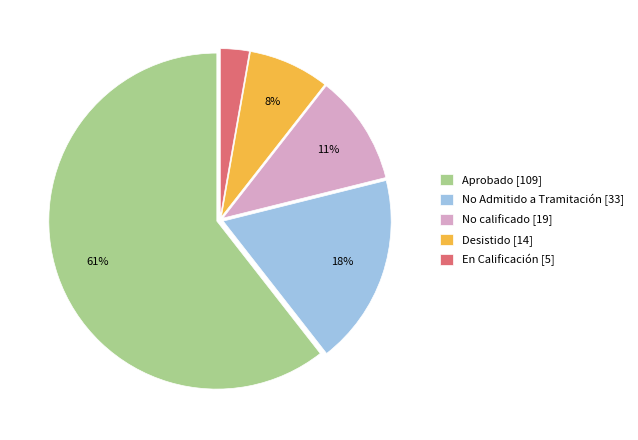

To the nearest percent, what is the combined percentage of En Calificación [5] and Aprobado [109]?

63%